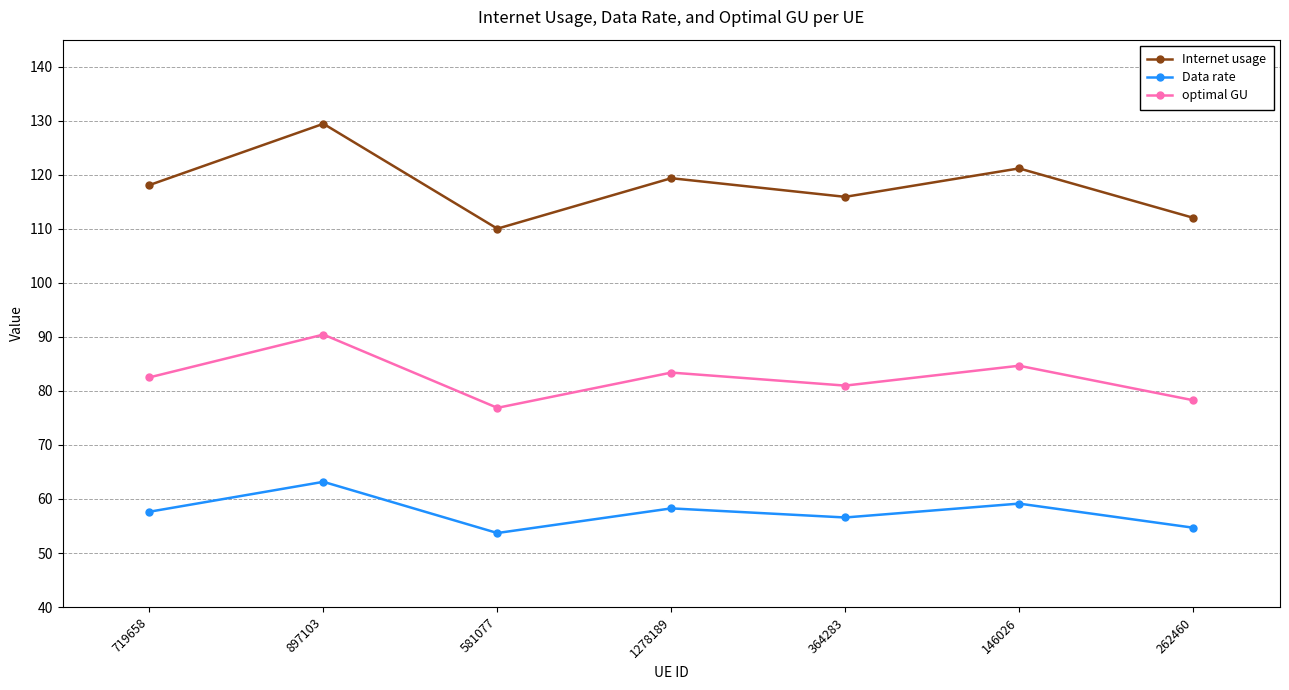

What is the label of the 7th point from the right?

719658